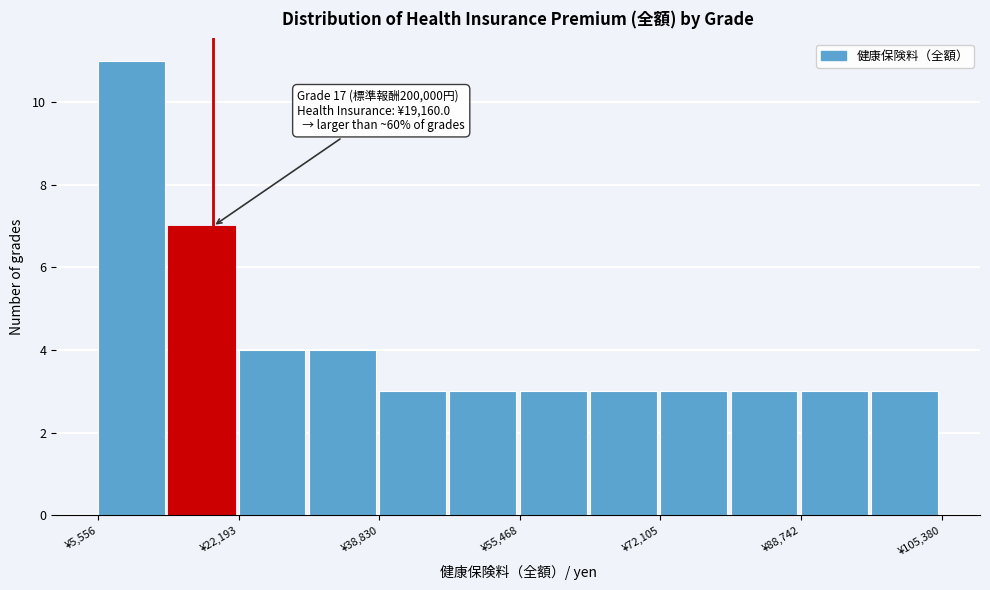

Which range on the x-axis has the tallest bar?

6000 to 14000